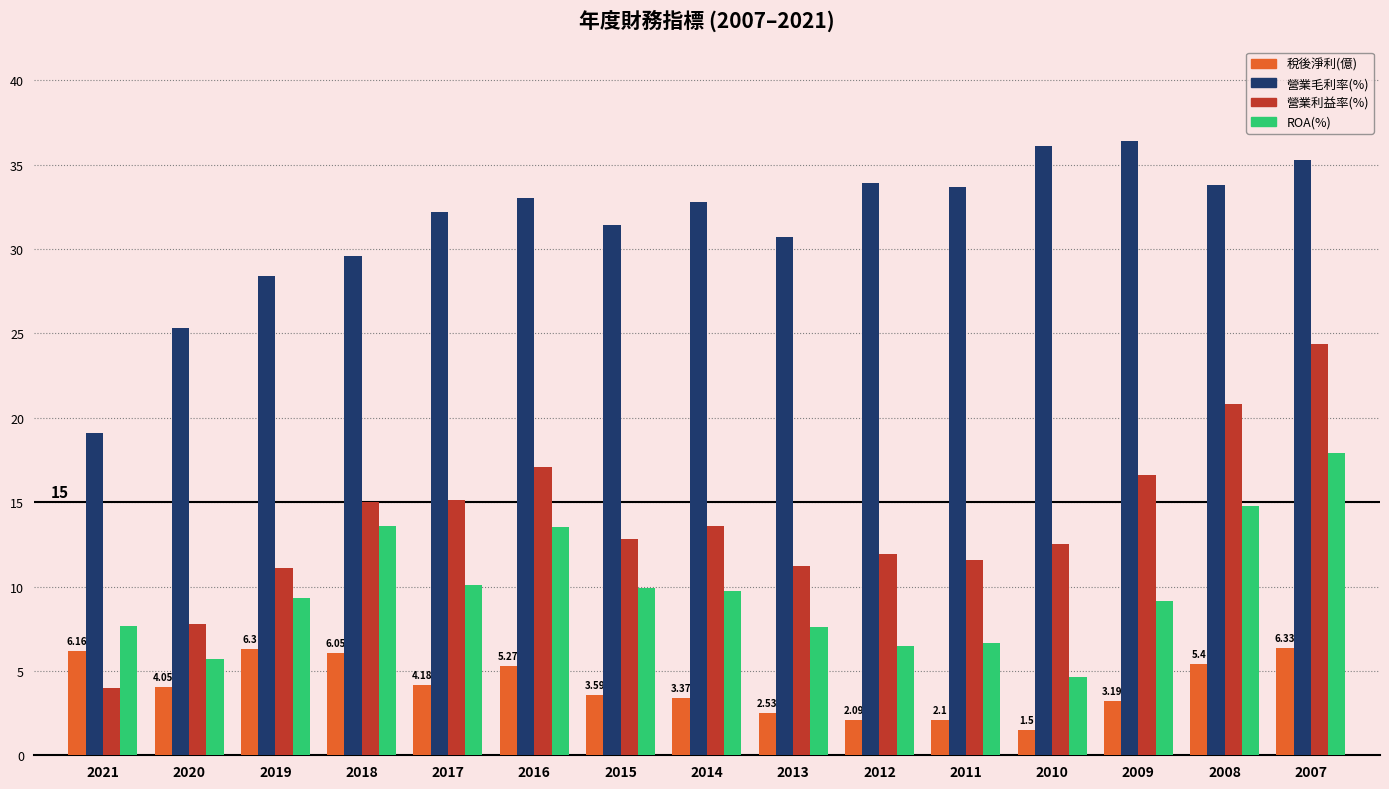

List the series in order of their peak value, lowest first.

稅後淨利(億), ROA(%), 營業利益率(%), 營業毛利率(%)